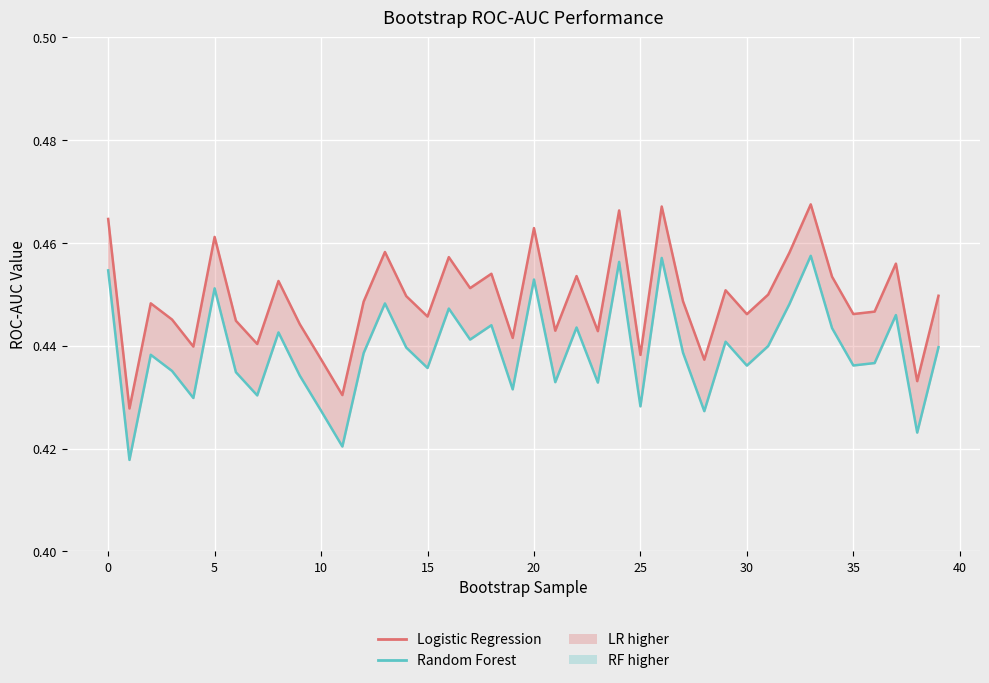

Count the Random Forest values in the range 0 to 1.

40